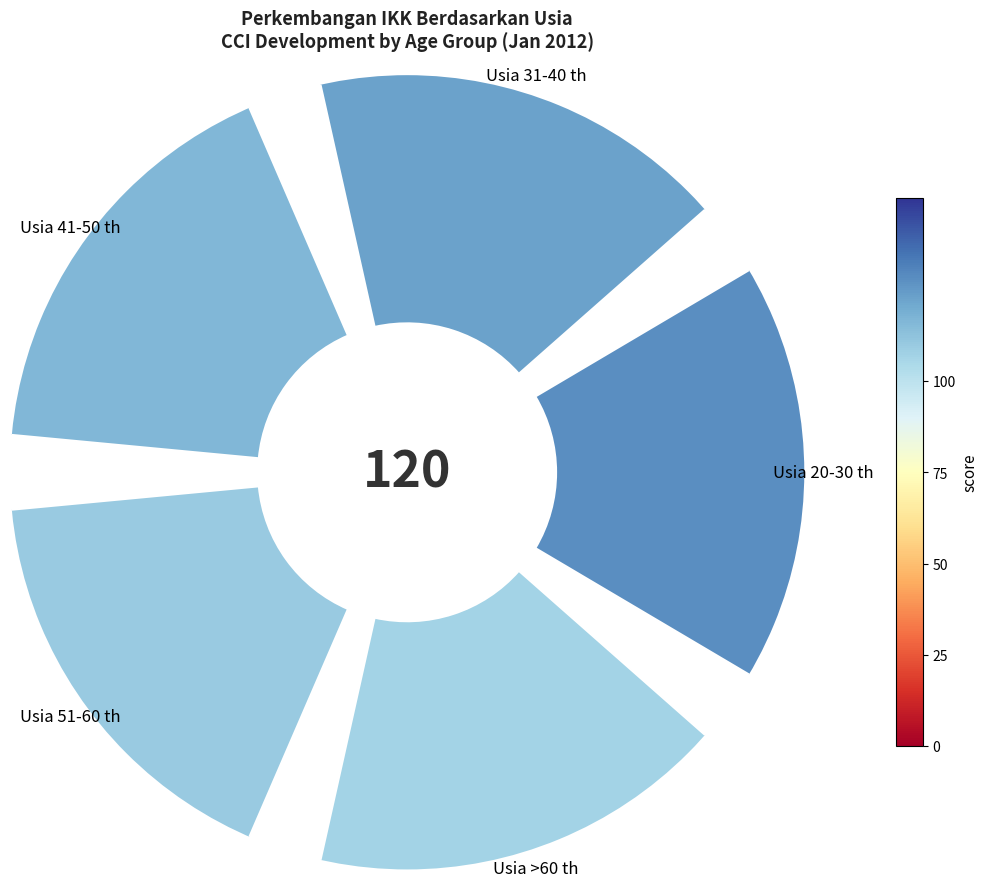

Between Usia 31-40 th and Usia 20-30 th, which is larger?

Usia 20-30 th